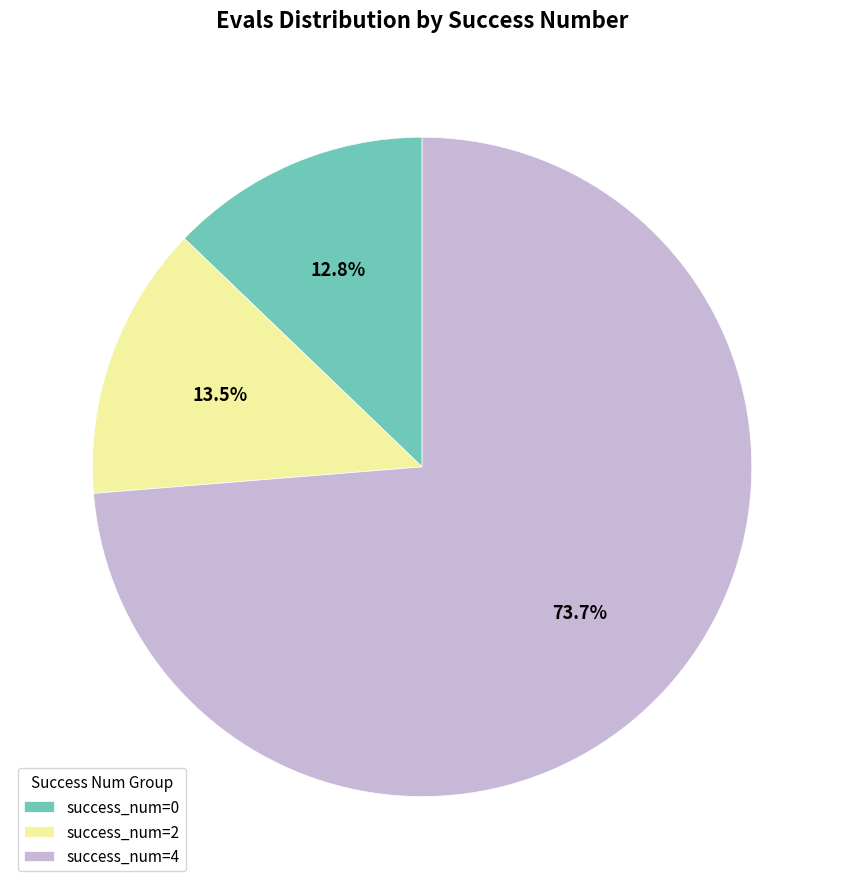

Approximately how many times larger is the value at success_num=4 compared to success_num=2?

5.5